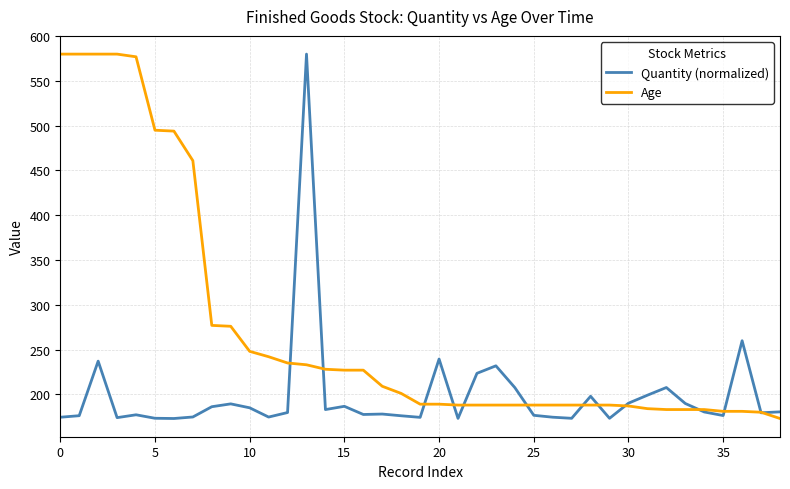

Which series has the largest total across all categories?

Age